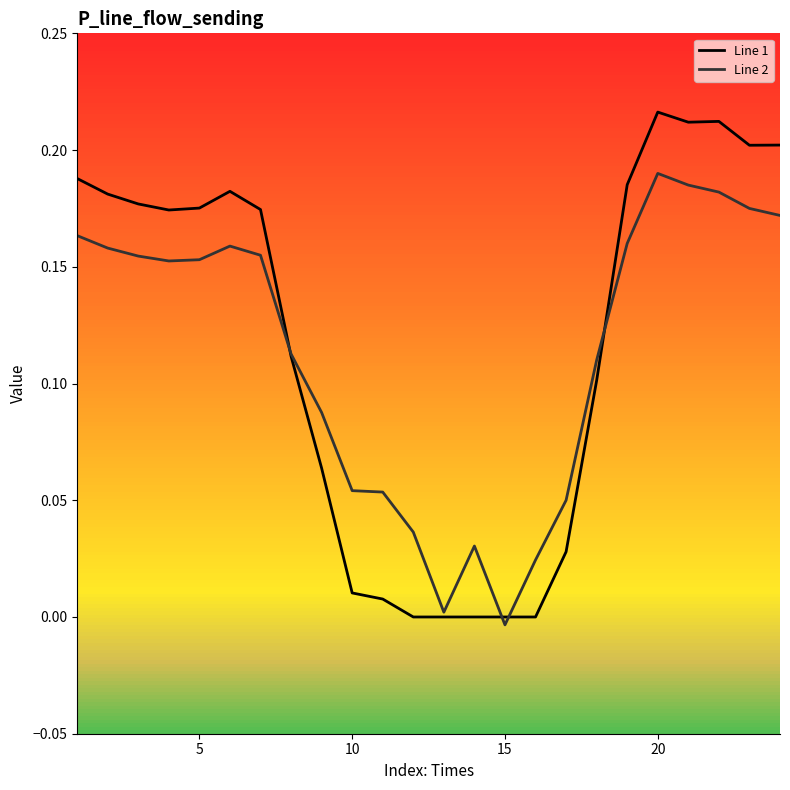

Which series has the largest total across all categories?

Line 1